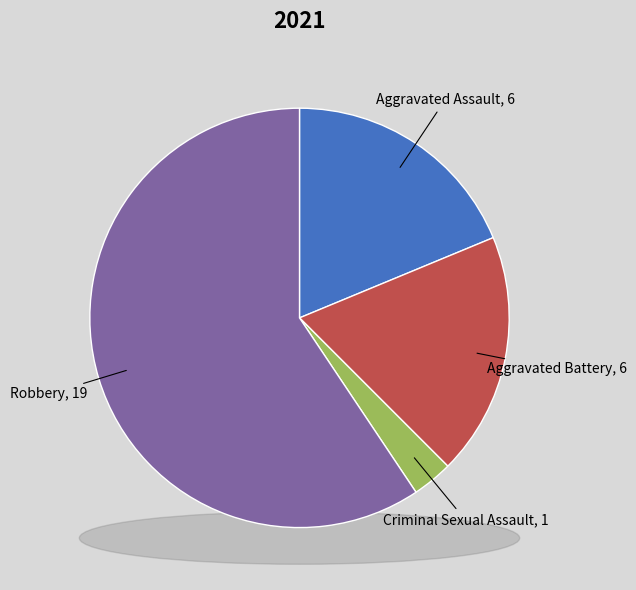

Is there a majority slice in this chart?

Yes